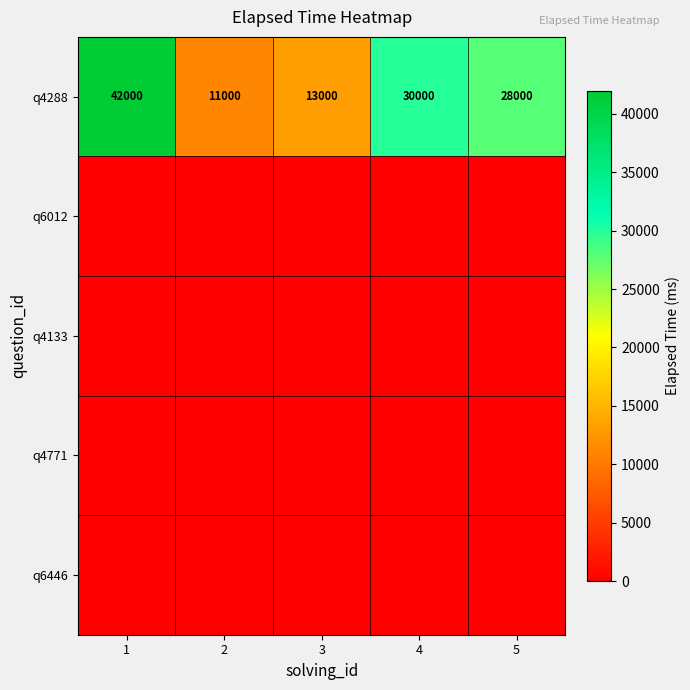

At how many categories does at least one series exceed 19831?

3